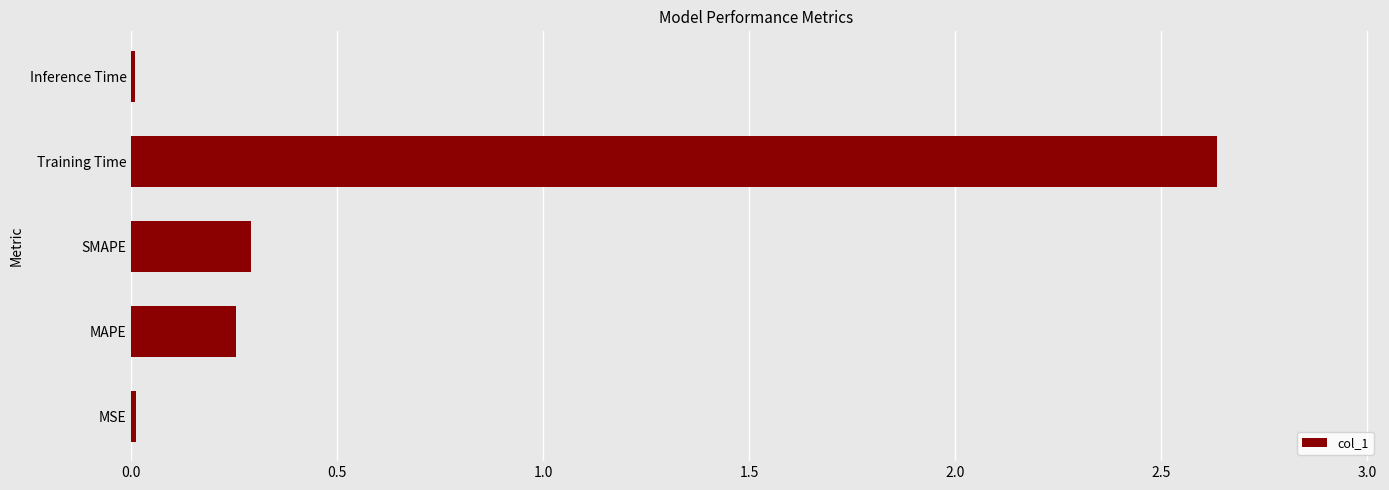

Which category has the highest value across all series?

Training Time